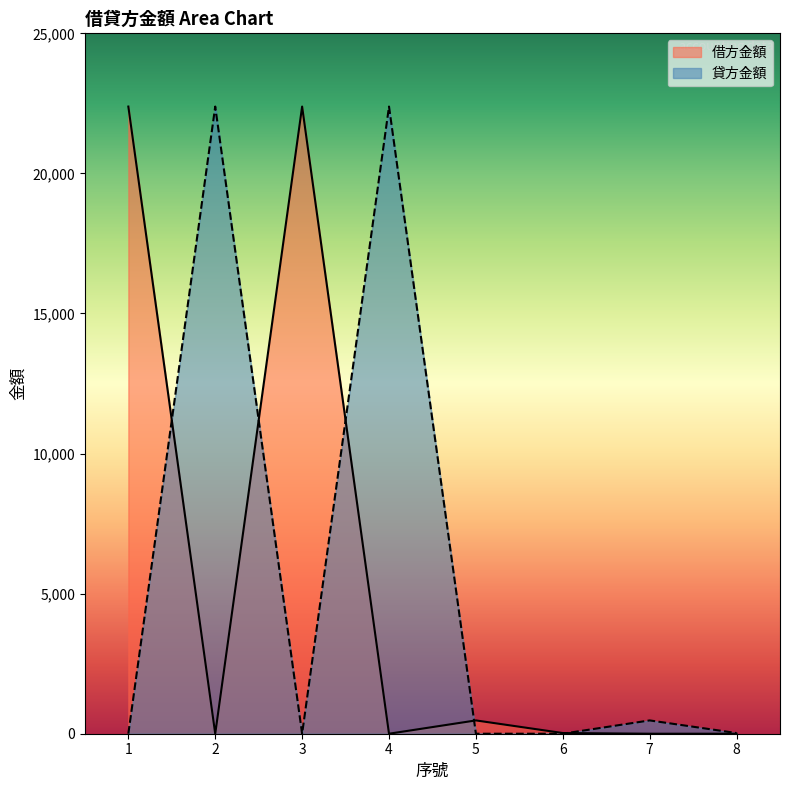

What is the total value across all series at 2?

22386